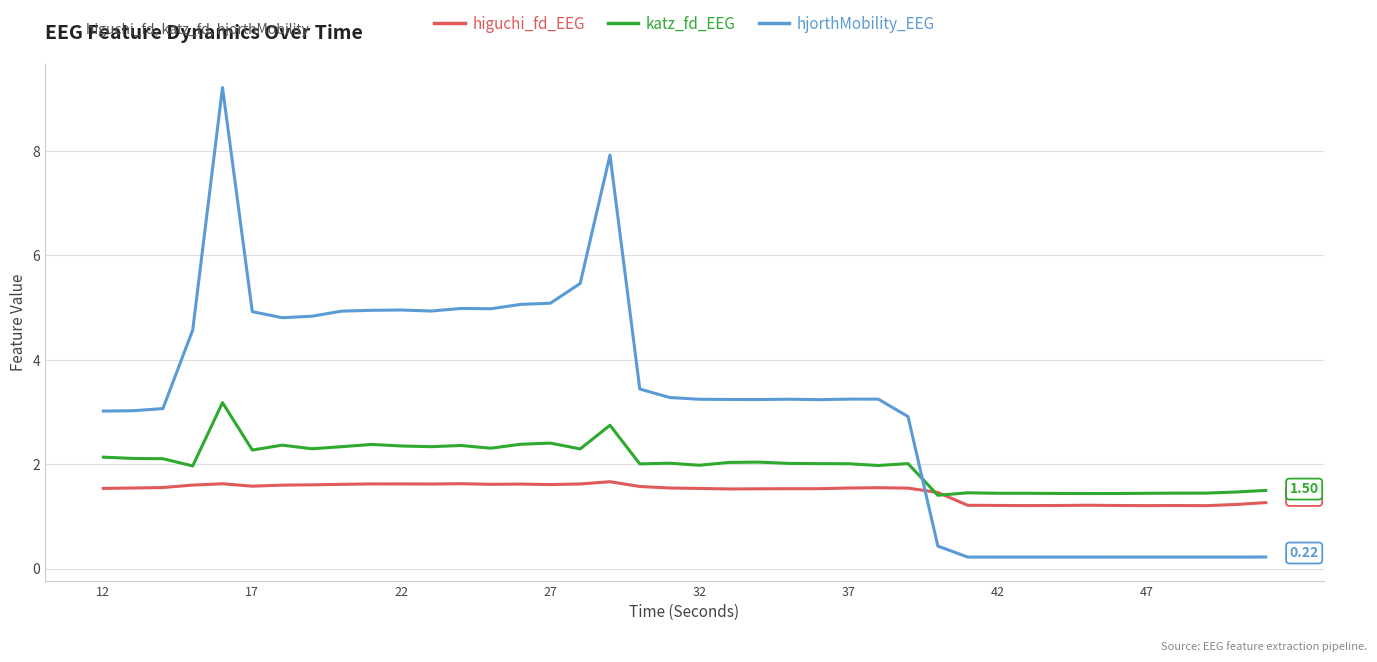

Which series has the largest total across all categories?

hjorthMobility_EEG